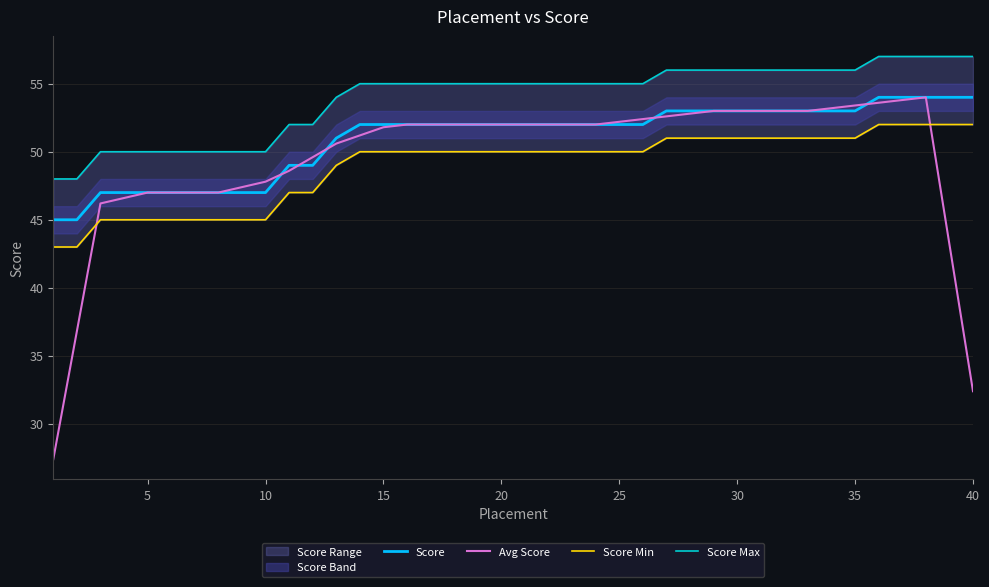

Which series has the largest total across all categories?

Score Max